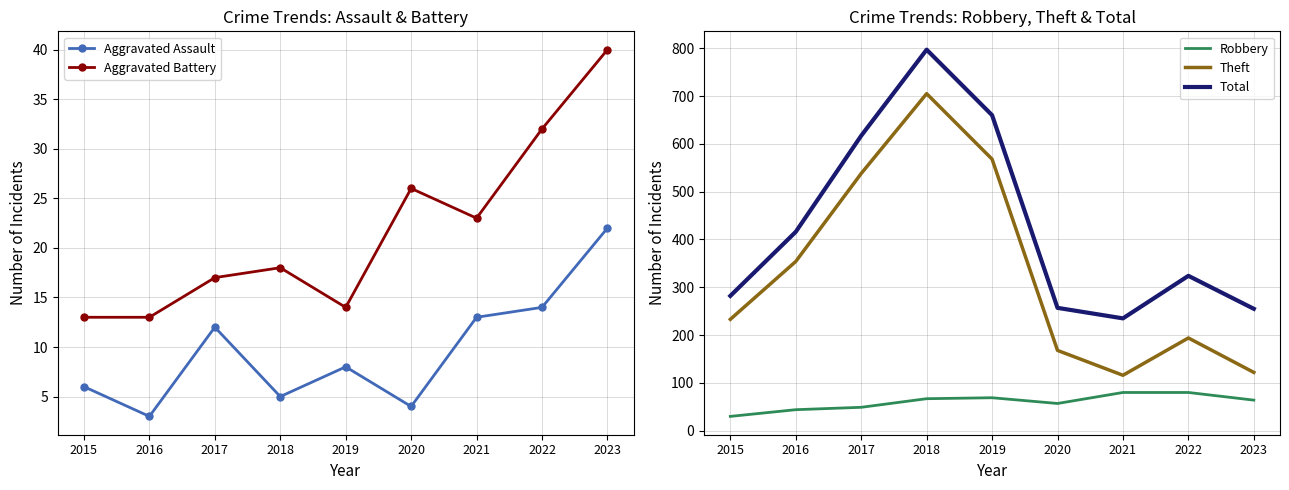

Is it true that Robbery equals 27 at 2019?

False